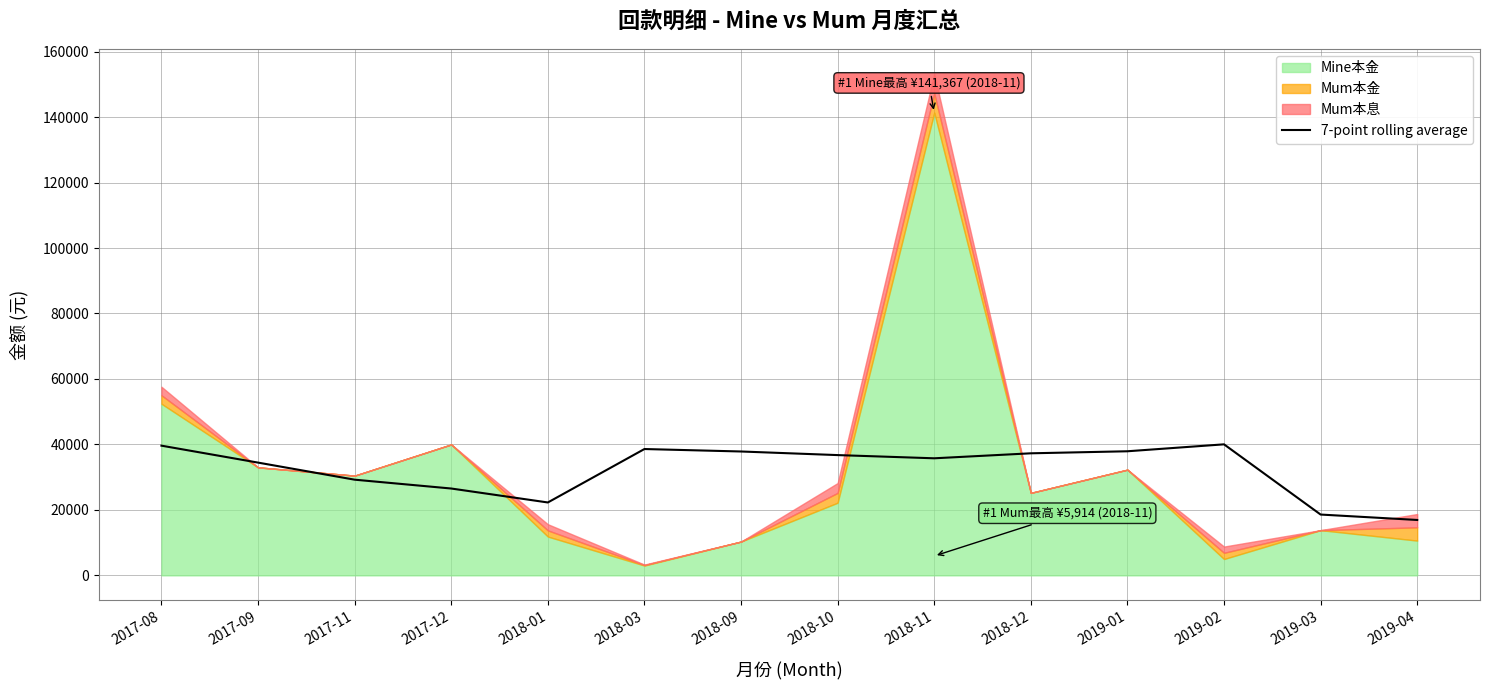

Reading left to right, transcribe all the data shown in this chart.

2017-08=39624.8	2017-09=34448.5	2017-11=29231.8	2017-12=26531.1	2018-01=22269.5	2018-03=38595.4	2018-09=37842.8	2018-10=36742.8	2018-11=35764.5	2018-12=37288.5	2019-01=37910.4	2019-02=40029.1	2019-03=18578.7	2019-04=16922.9